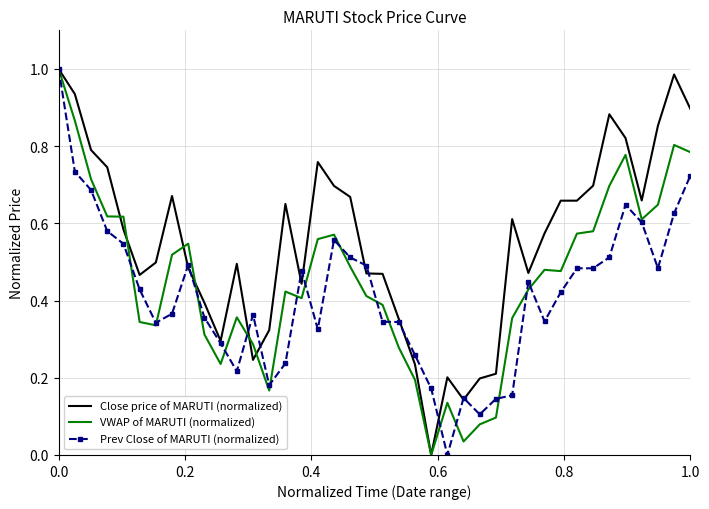

Which series has the largest total across all categories?

Close price of MARUTI (normalized)